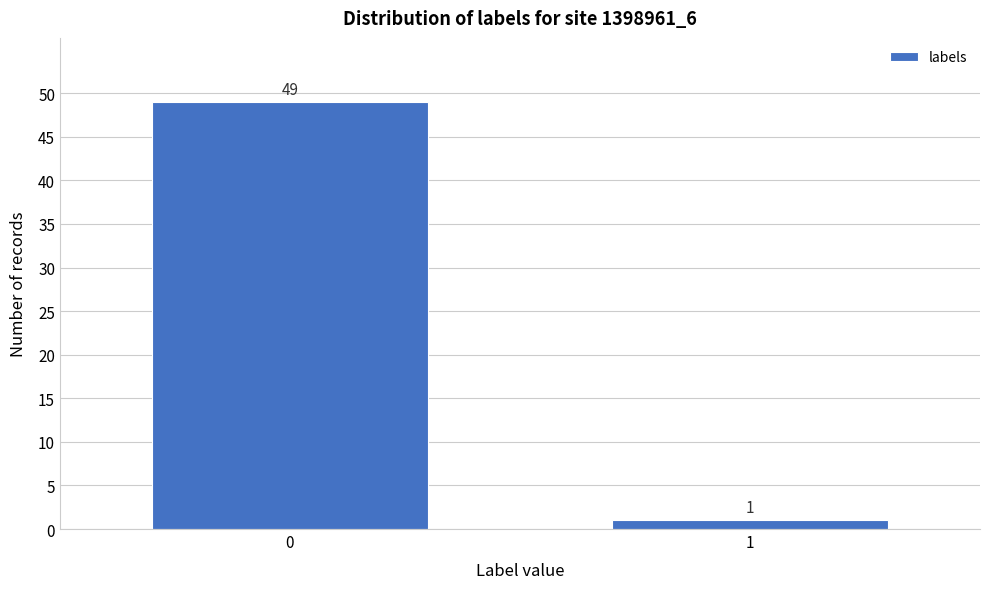

Reading left to right, list all the values displayed in this chart.

0=49	1=1